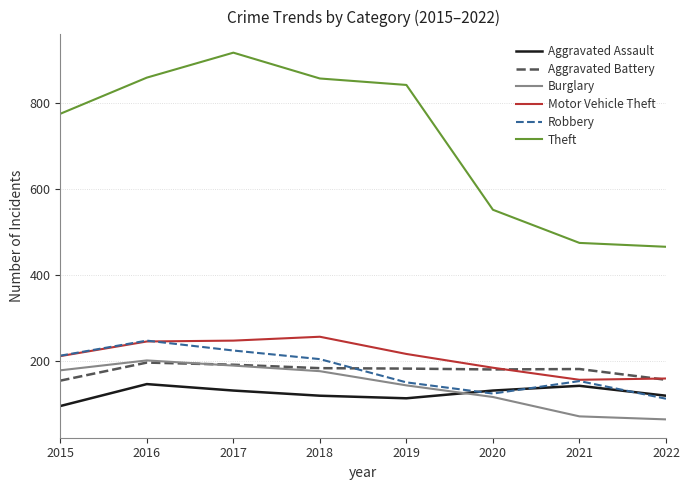

The value of Aggravated Battery at 2018 is 127. True or false?

False